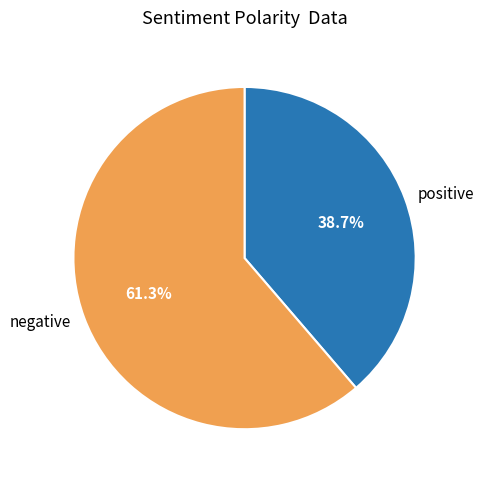

How many slices are in this pie chart?

2